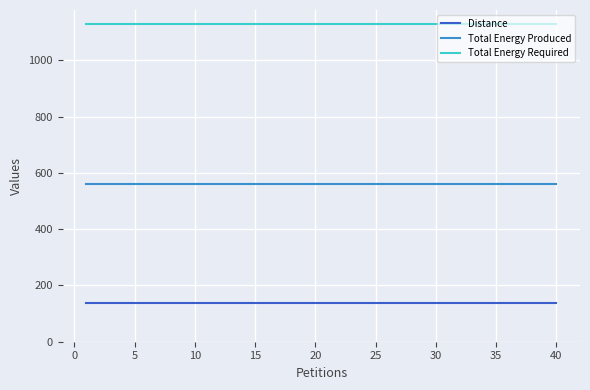

True or false: Total Energy Required and Total Energy Produced intersect in this chart.

False